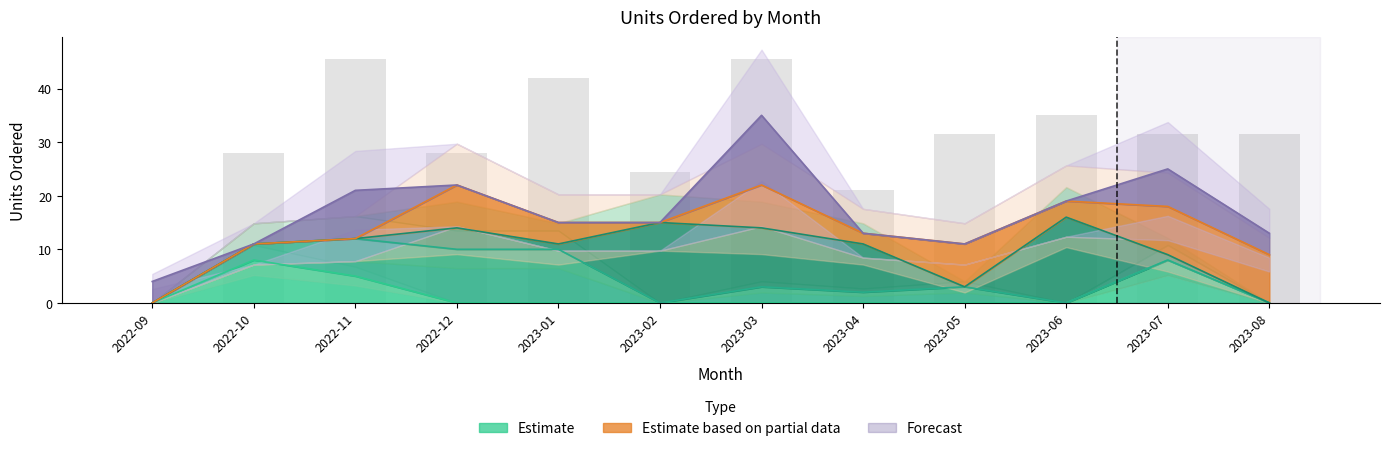

Is it true that the value at 2023-07 is 48.7?

False